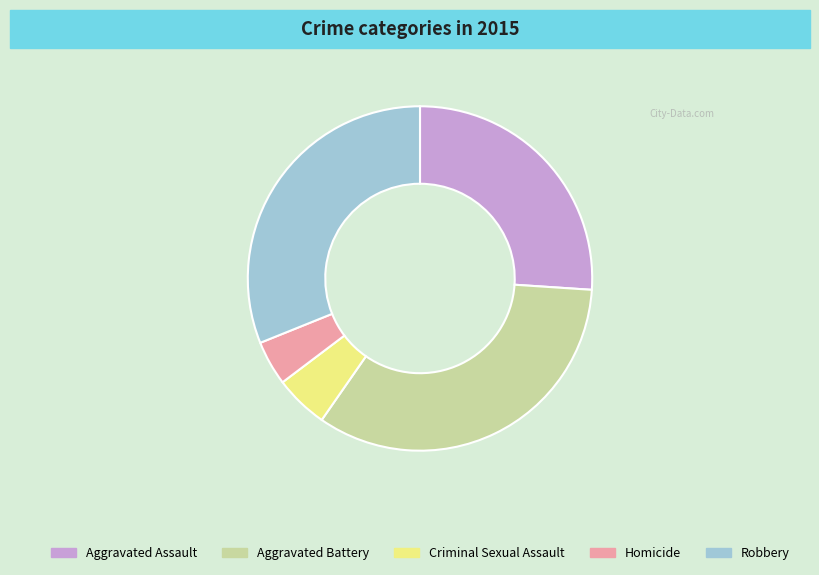

Approximately how many times larger is the value at Aggravated Battery compared to Criminal Sexual Assault?

6.7